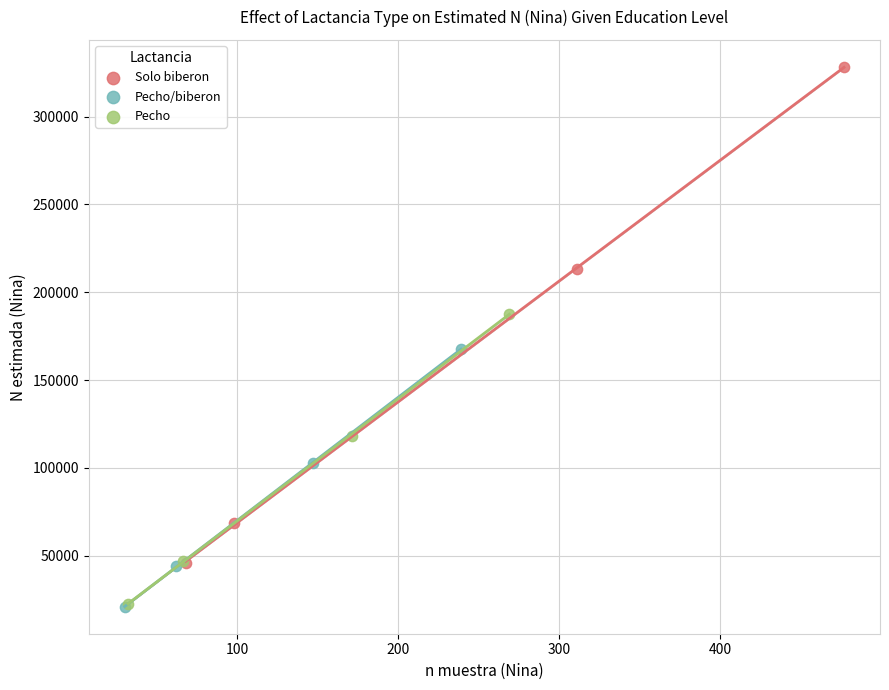

Which series has the widest spread of Y values?

Solo biberon